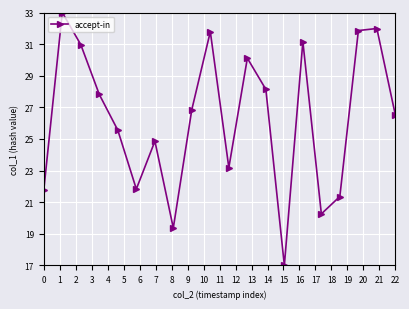

How many distinct data groups are displayed?

1